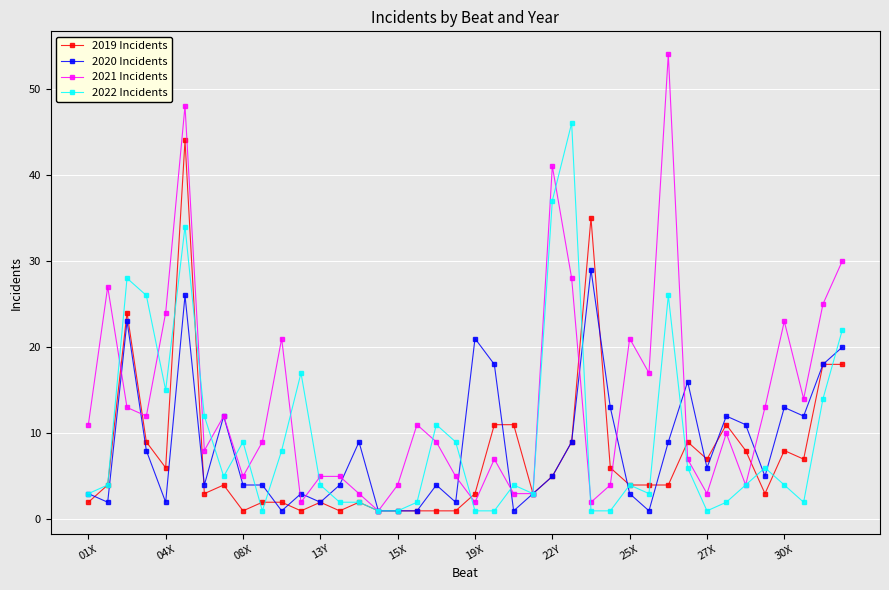

Which series has the largest range (max minus min)?

2021 Incidents